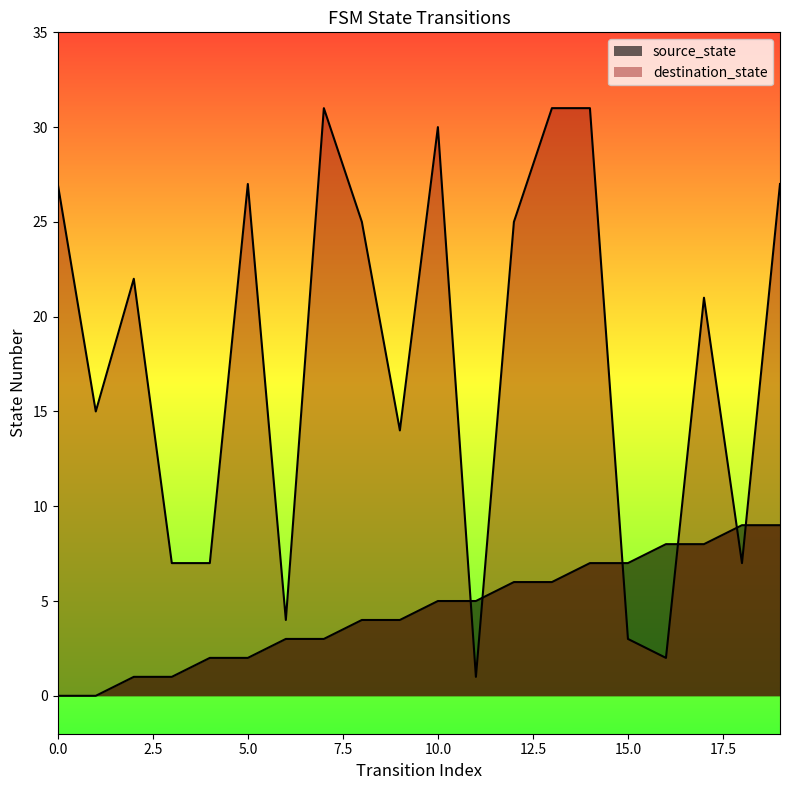

How many lines are shown in the chart?

2